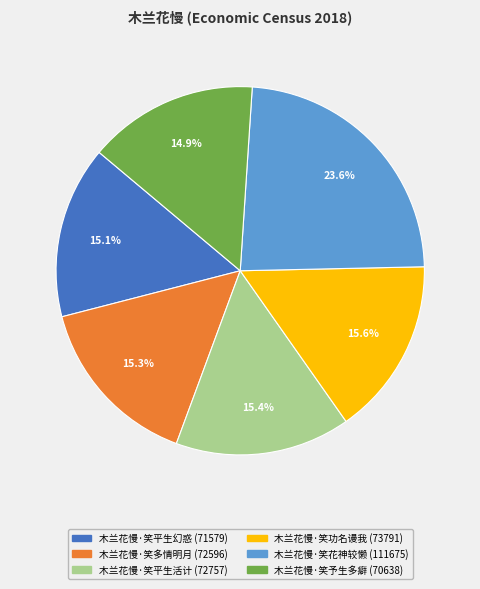

Is there a majority slice in this chart?

No